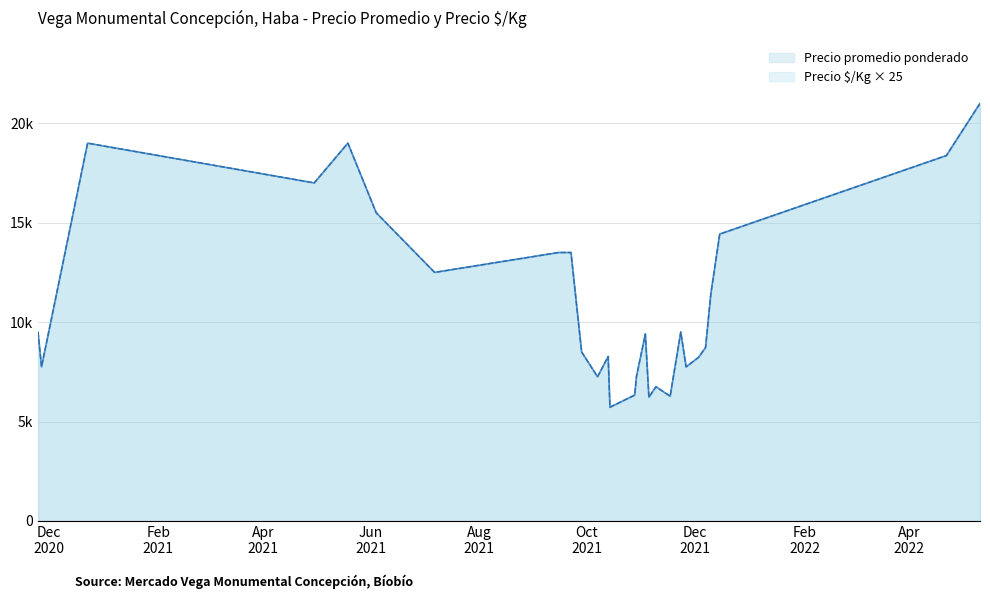

How many lines are shown in the chart?

2